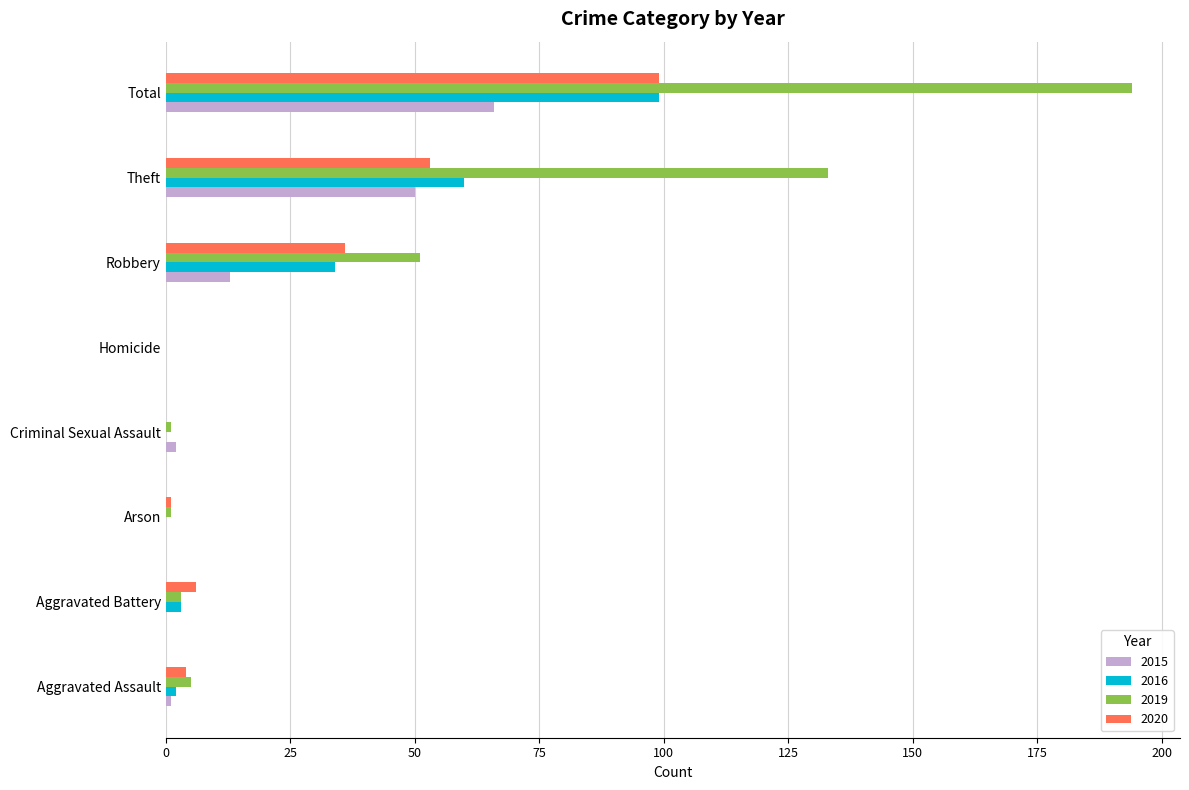

What is the sum of all 2020 values?

199